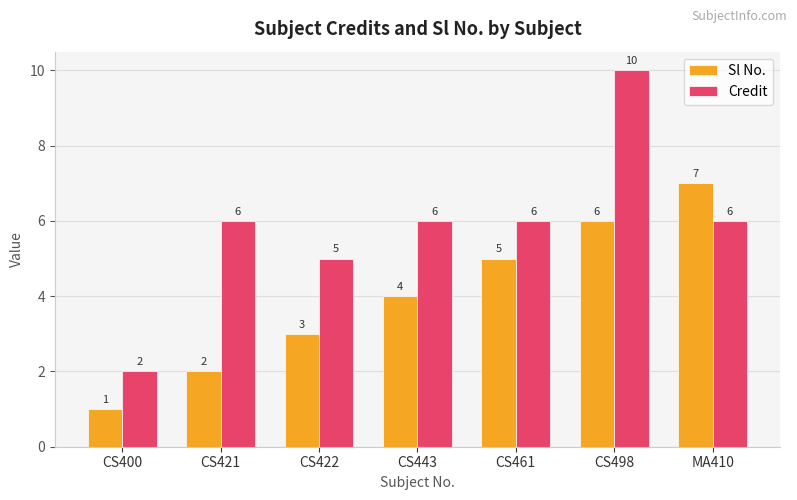

What is the total value across all series at CS400?

3